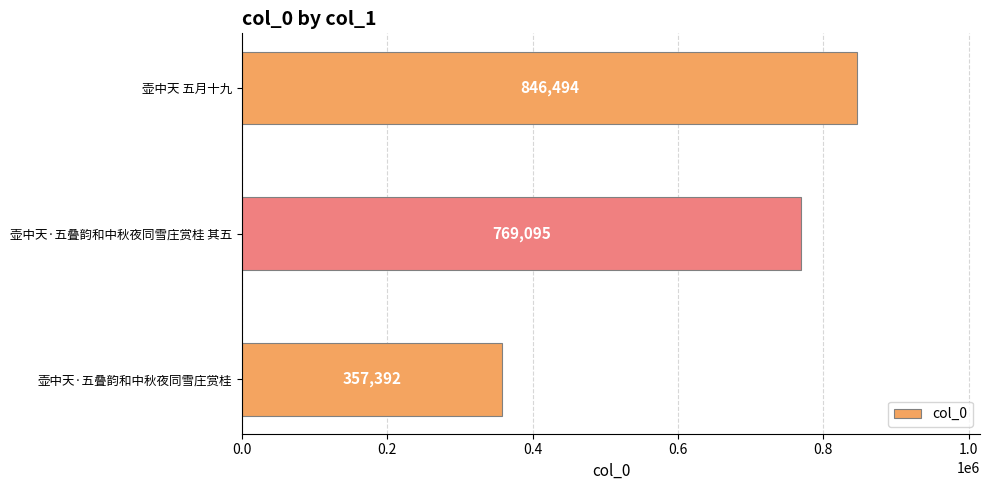

Between 壶中天 五月十九 and 壶中天·五叠韵和中秋夜同雪庄赏桂, which is larger?

壶中天 五月十九